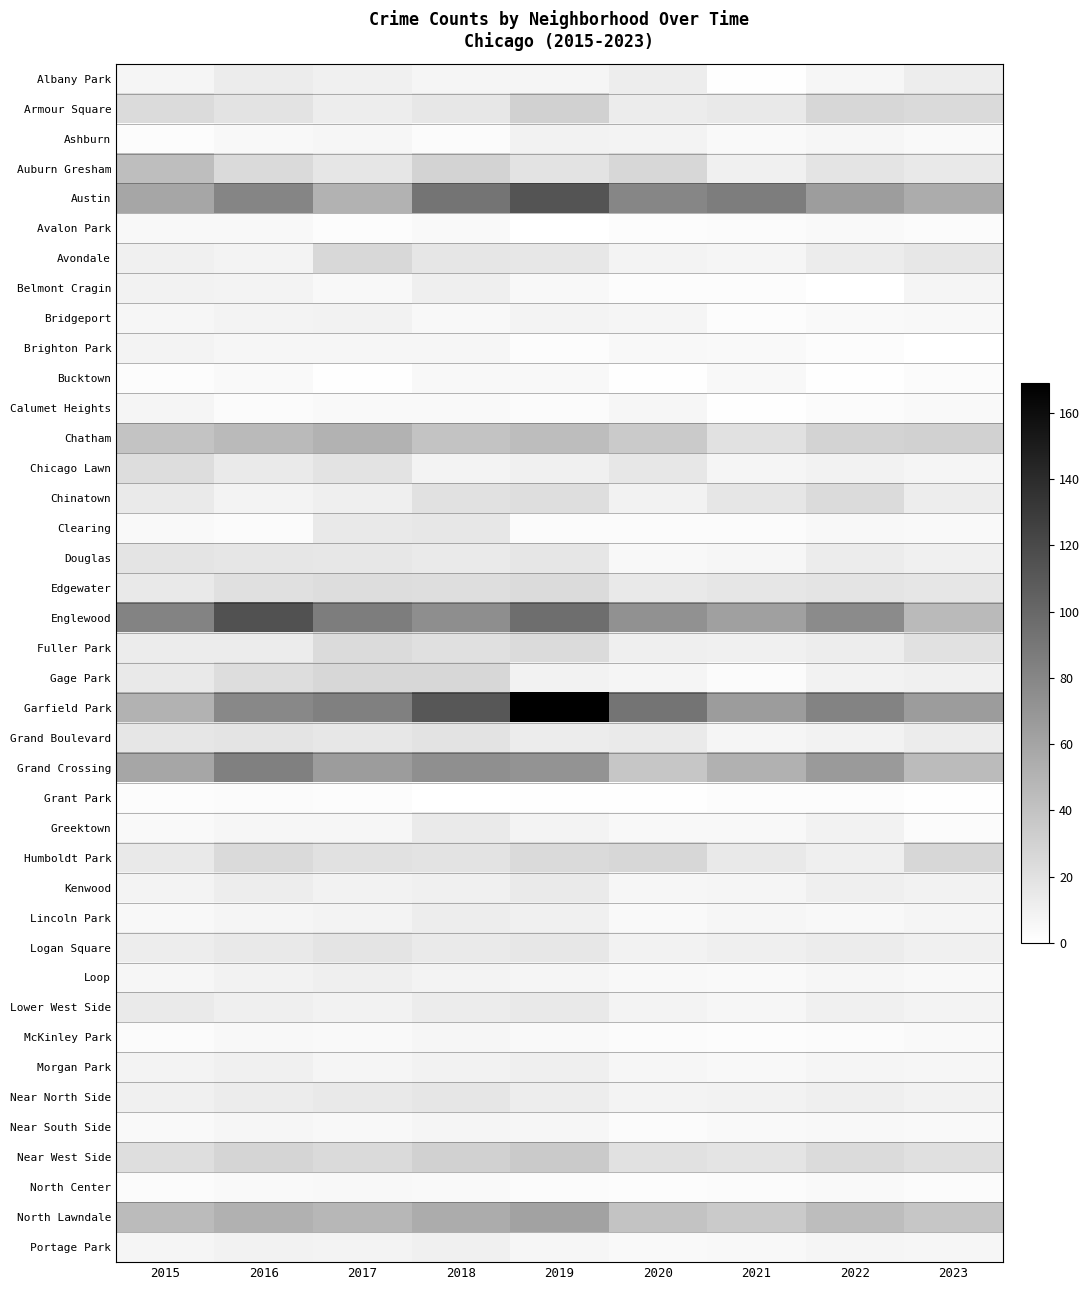

Which series has the widest spread of values?

Garfield Park